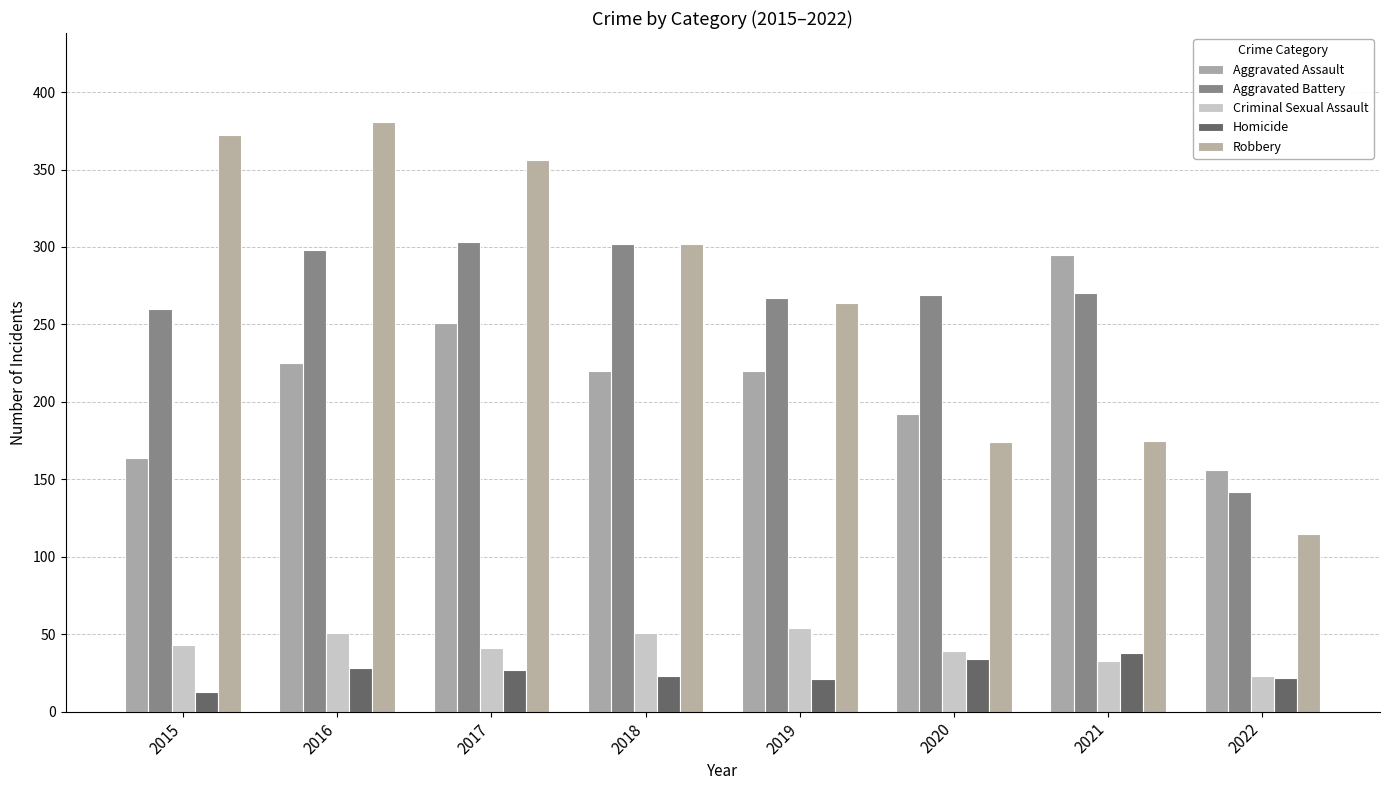

What is the sum of the Criminal Sexual Assault values at 2016 and 2019?

105